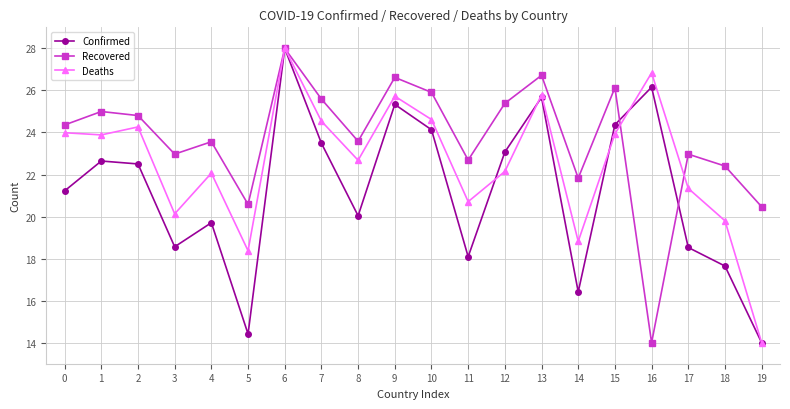

How many distinct data groups are displayed?

3